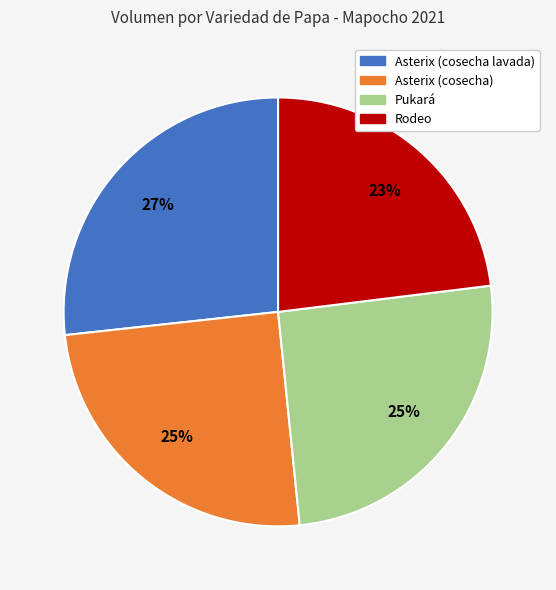

Approximately how many times larger is the value at Pukará compared to Rodeo?

1.1